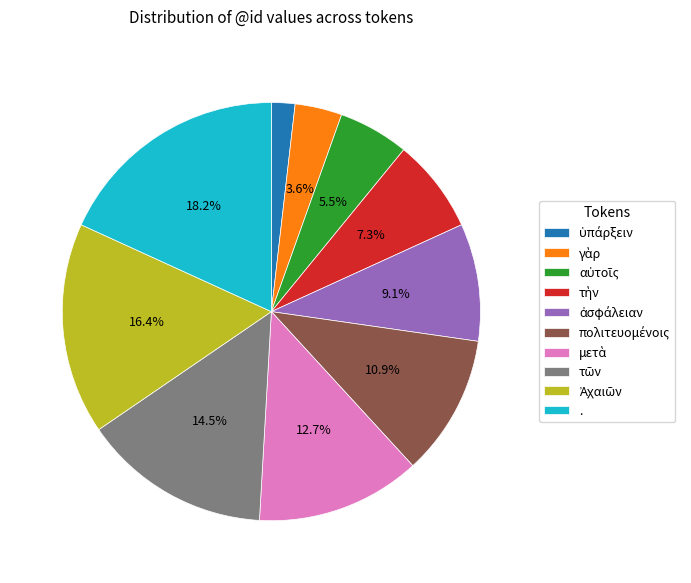

How many segments does this pie chart have?

10